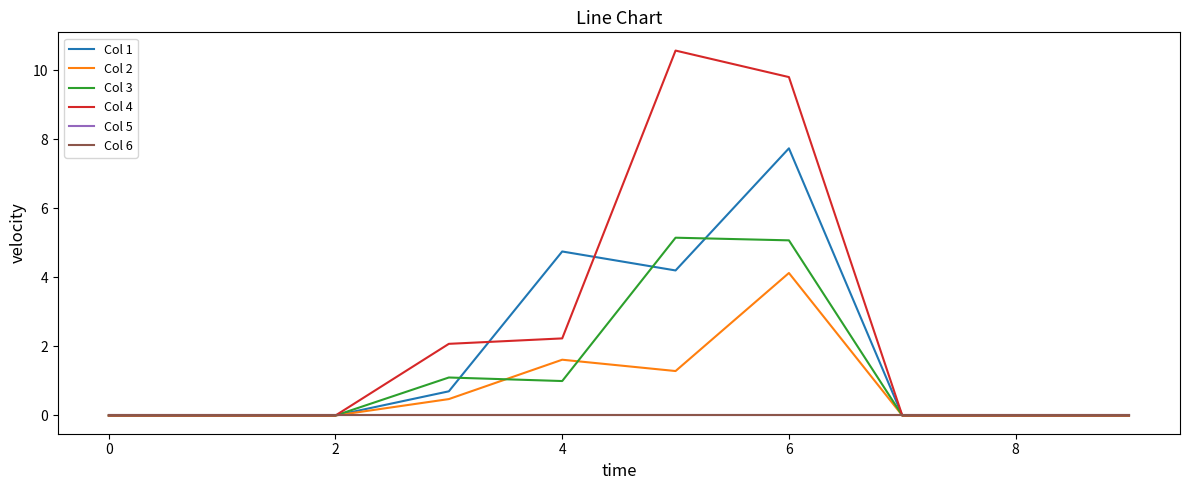

How many lines are shown in the chart?

6